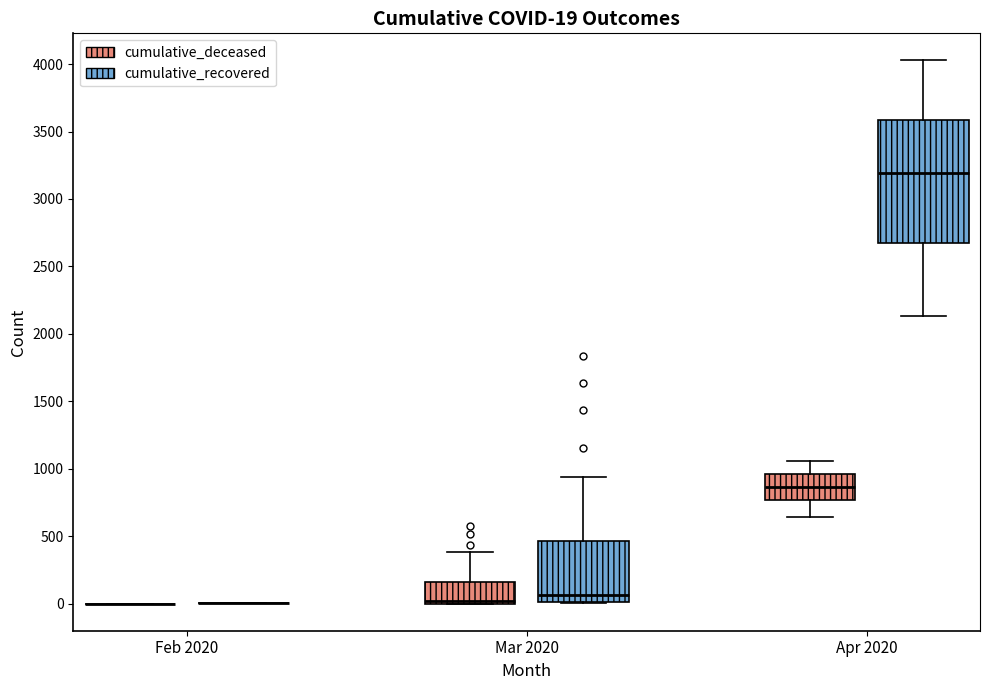

Comparing the boxes themselves (not the whiskers), which one is the tallest?

Apr 2020 (cumulative_recovered)